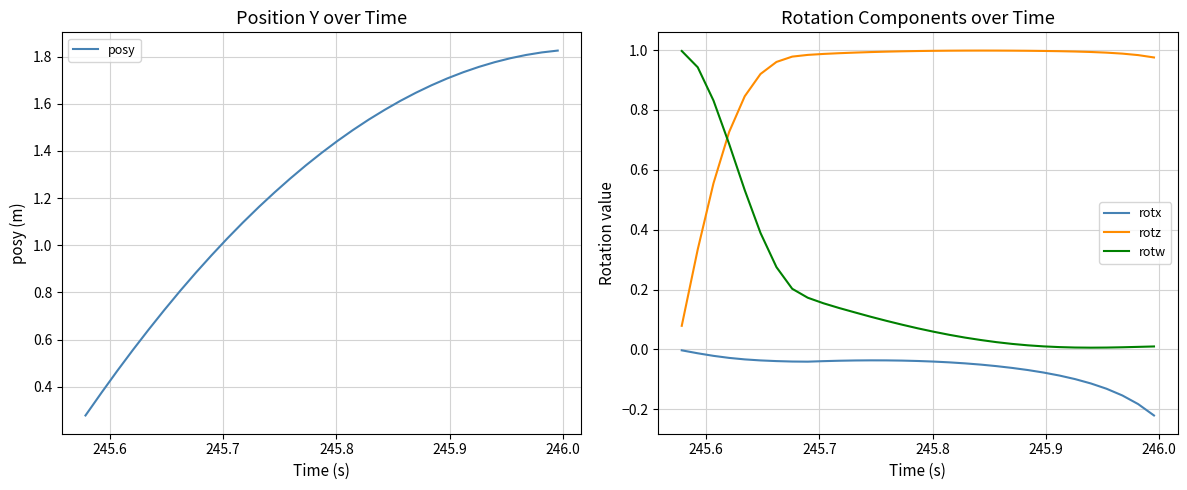

True or false: rotz and rotx intersect in this chart.

False